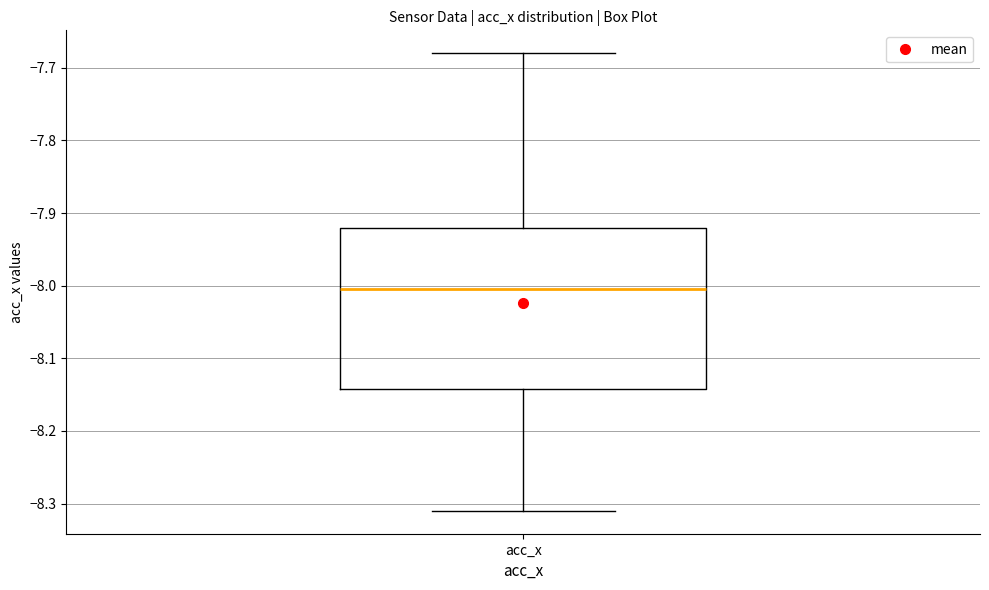

Transcribe this box plot: give where the median line is, the range the box spans, and where the two whiskers end, as read against the y-axis. The values are not printed on the chart, so give them approximately, as read against the axis.

median -8.00, box -8.14 to -7.92, whiskers -8.31 to -7.68